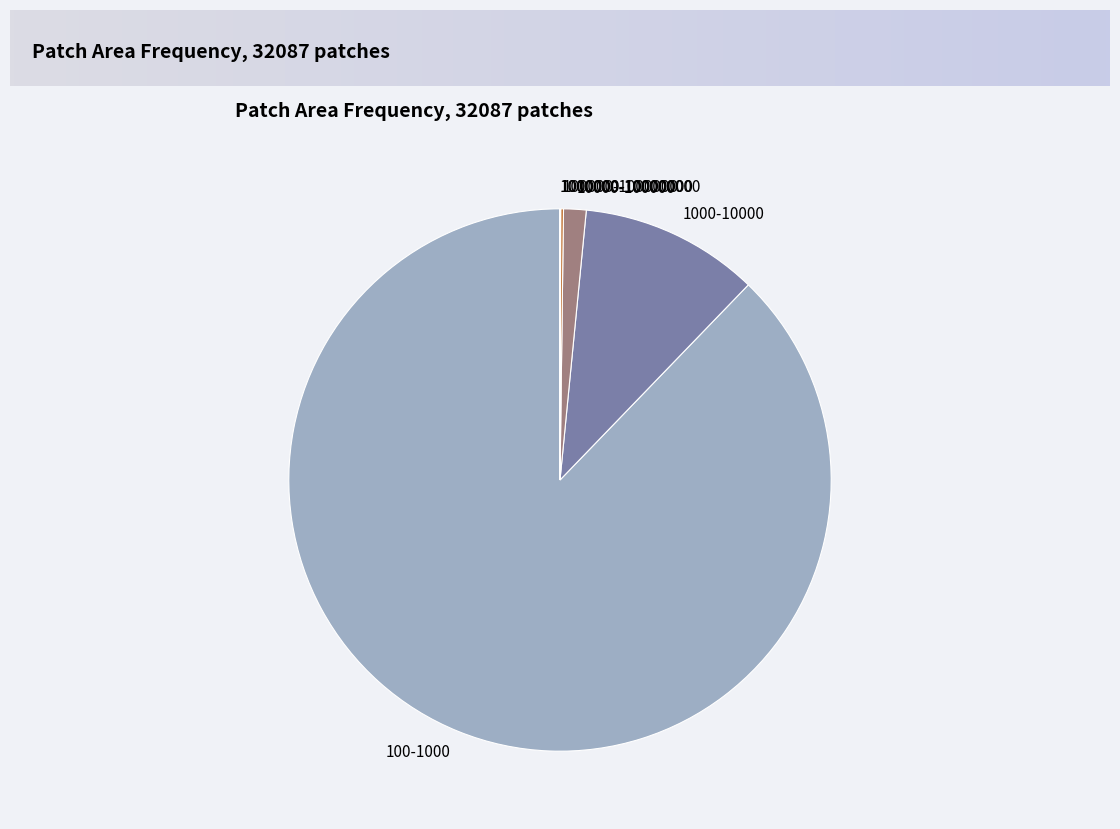

Is 100-1000 the majority of the pie?

Yes